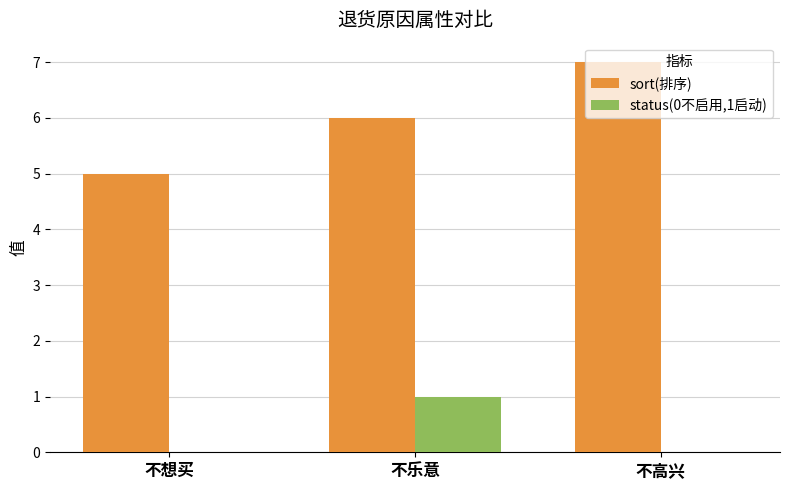

Count the number of categories in the chart.

3